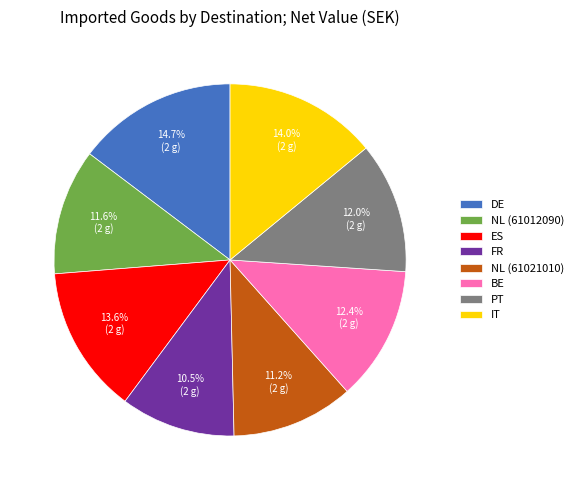

How much of the chart is everything except BE?

87.6%